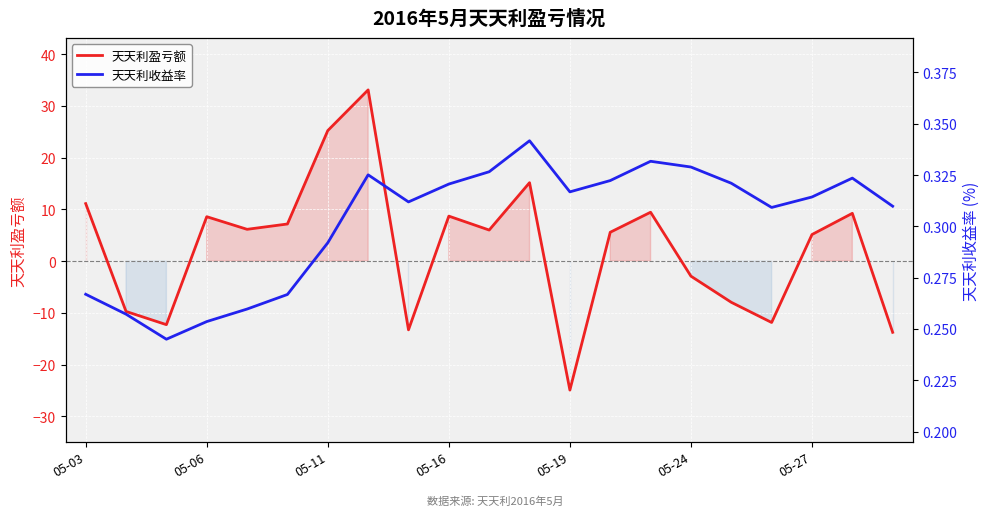

Is it true that 天天利盈亏额 equals 43.8 at 05-11?

False